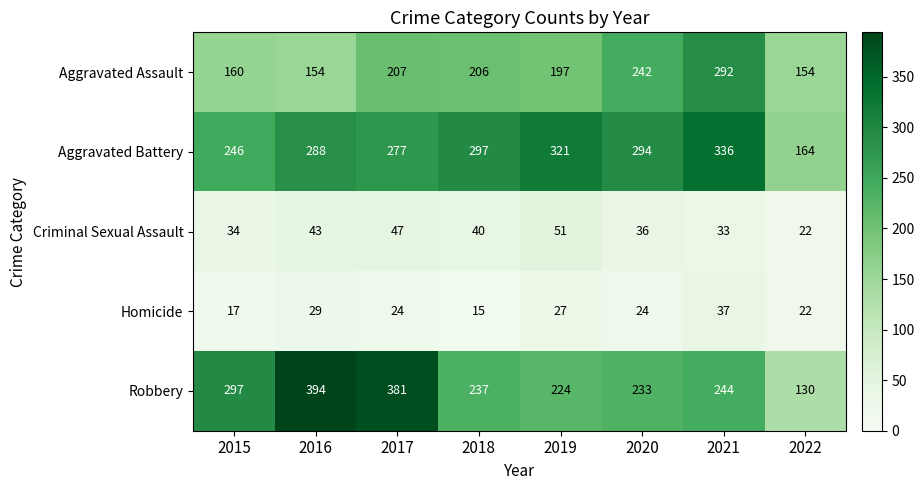

What is the difference between the maximum and minimum values in the Criminal Sexual Assault series?

29